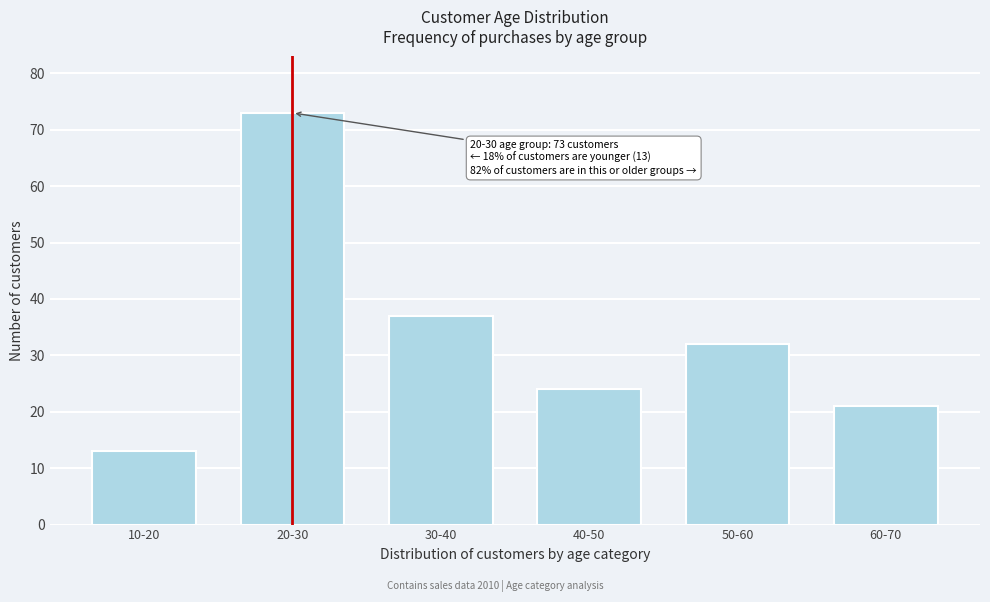

Reading left to right, list all the values displayed in this chart.

10-20=13	20-30=73	30-40=37	40-50=24	50-60=32	60-70=21